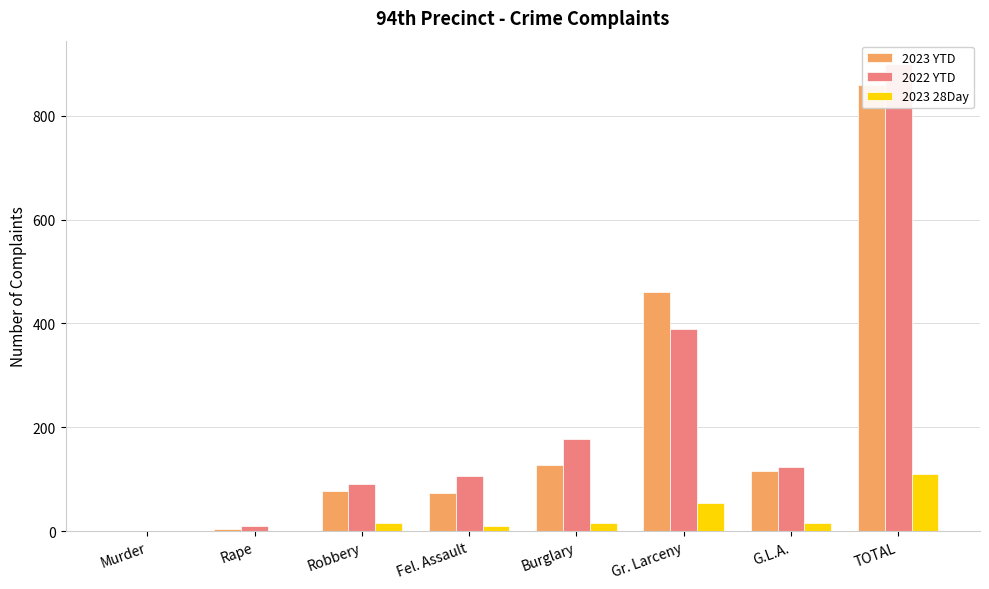

Reading right to left, list all the values displayed in this chart.

2023 YTD: TOTAL=859	G.L.A.=115	Gr. Larceny=460	Burglary=128	Fel. Assault=74	Robbery=78	Rape=4	Murder=0
2022 YTD: TOTAL=900	G.L.A.=124	Gr. Larceny=390	Burglary=177	Fel. Assault=107	Robbery=91	Rape=10	Murder=1
2023 28Day: TOTAL=110	G.L.A.=15	Gr. Larceny=54	Burglary=15	Fel. Assault=9	Robbery=16	Rape=1	Murder=0